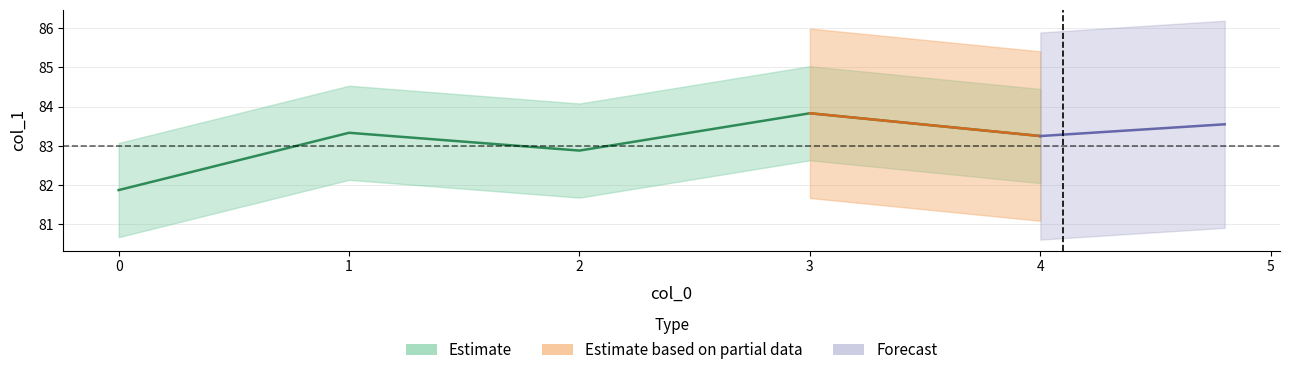

Which label corresponds to the largest value in the chart?

3